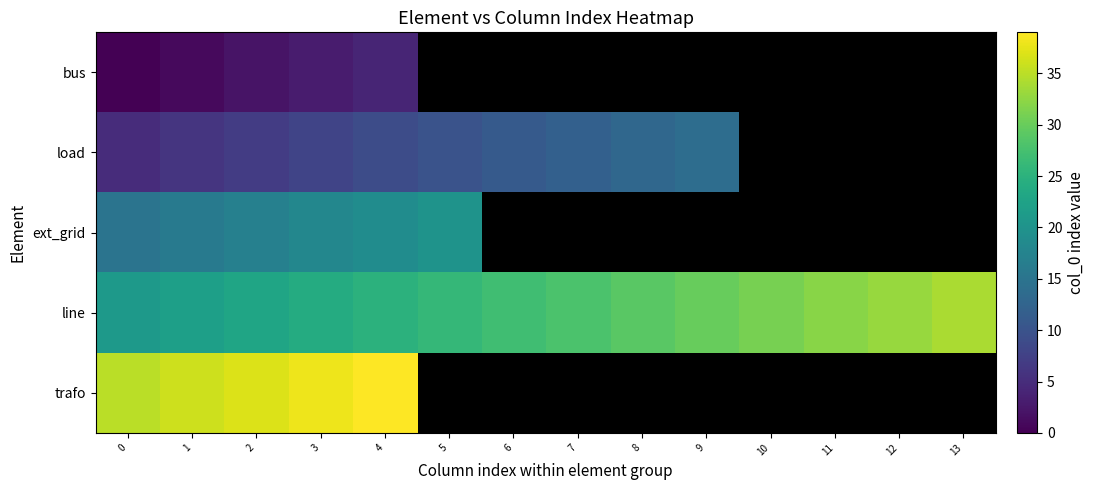

What is the difference between the maximum and minimum values in the trafo series?

4.0